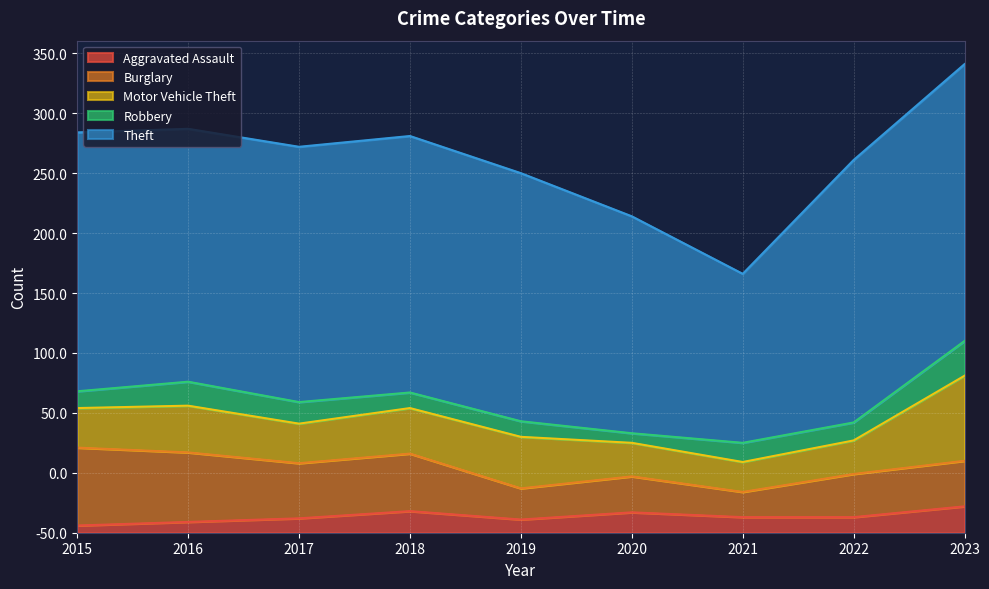

Rank the series by their maximum value, from lowest to highest.

Aggravated Assault, Robbery, Burglary, Motor Vehicle Theft, Theft